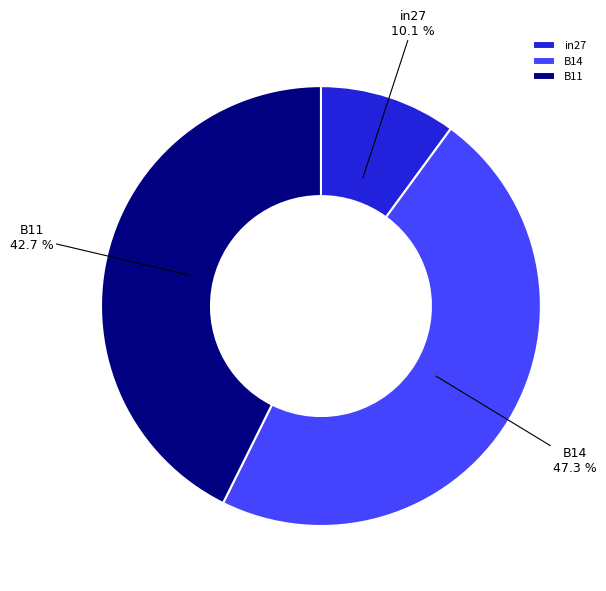

Which slice is the smallest?

in27